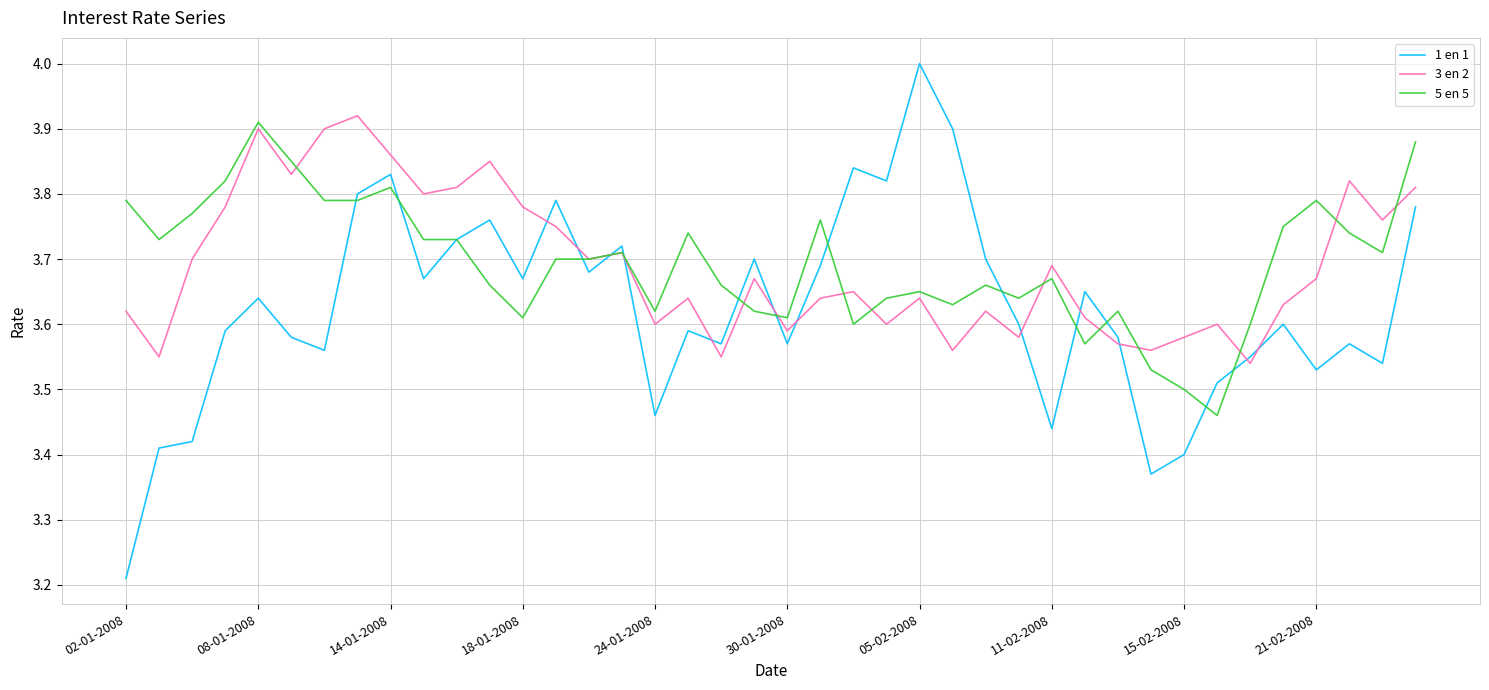

True or false: 3 en 2 and 1 en 1 cross at least once.

True